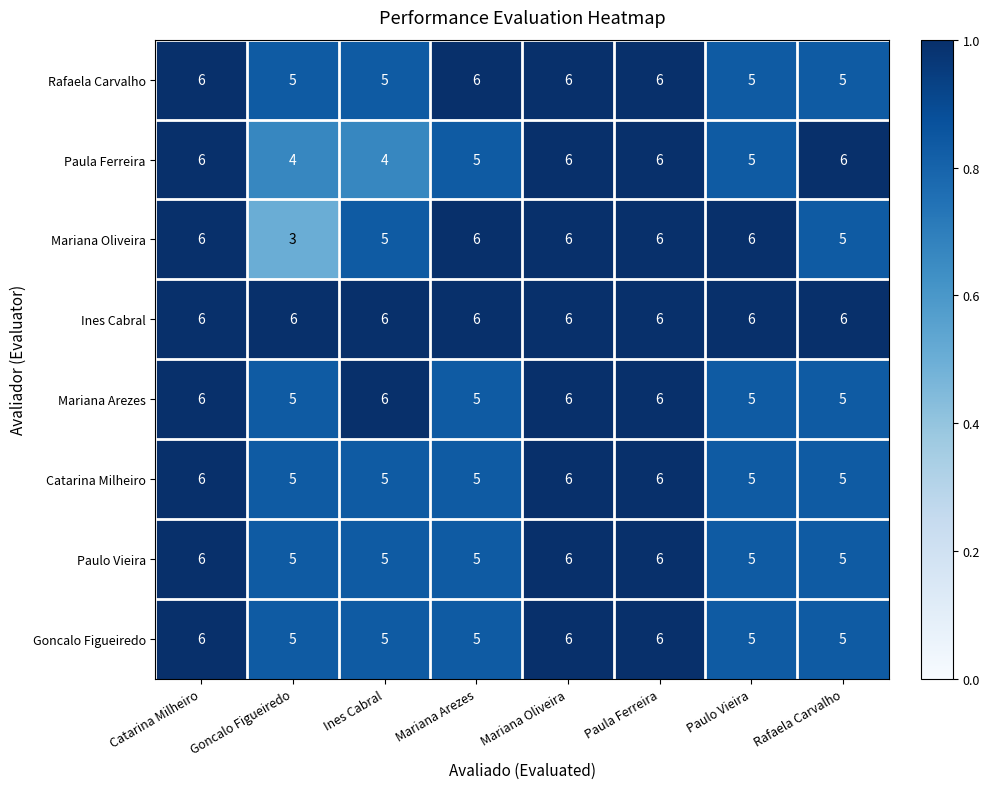

True or false: Rafaela Carvalho has a value of 9 at Paulo Vieira.

False